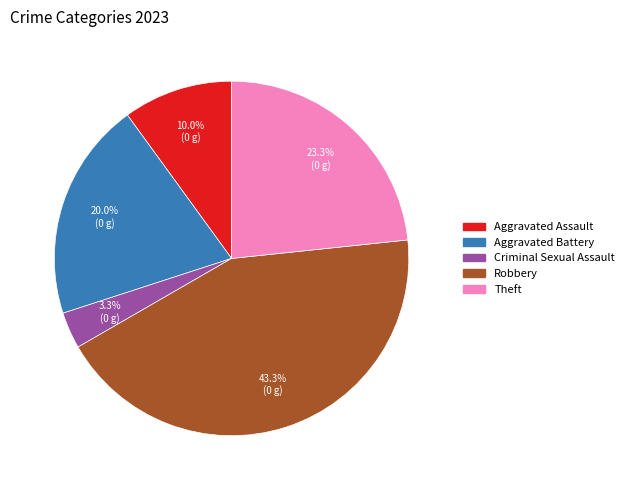

What is the largest slice in the pie chart?

Robbery